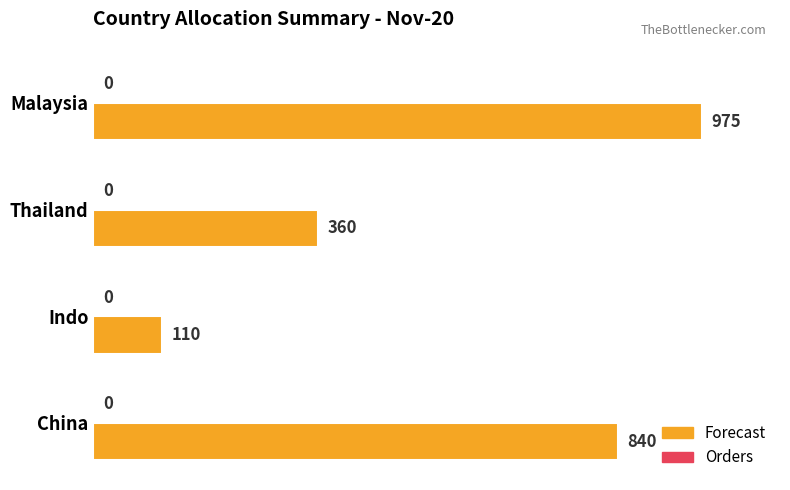

List the labels in order of value, smallest first.

Indo, Thailand, China, Malaysia